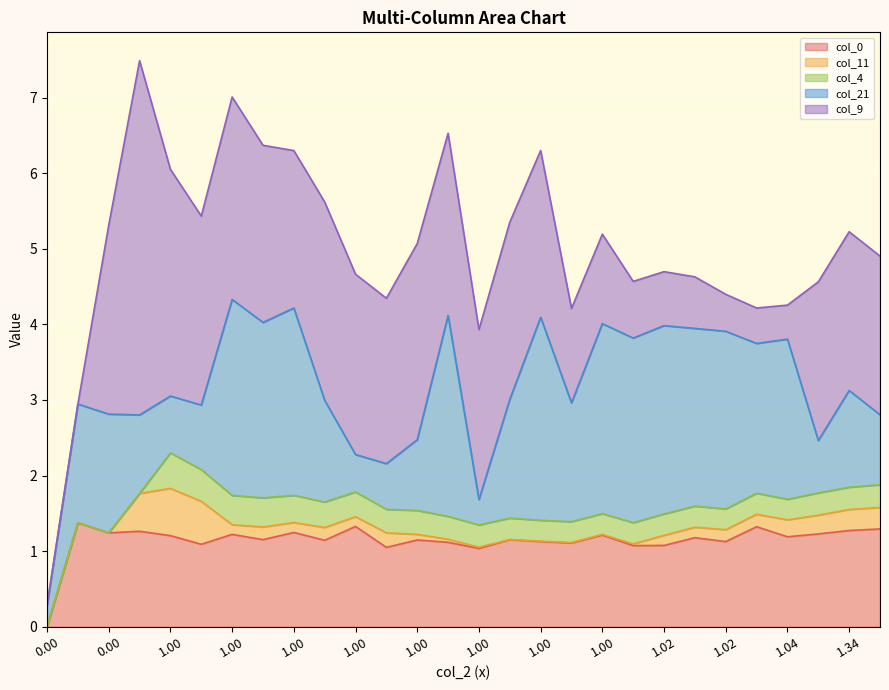

Is it true that col_11 equals 0.1 at 0.47?

False